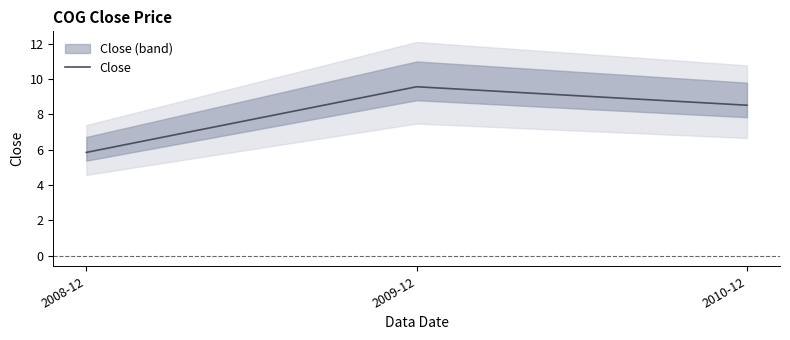

At which label is the value closest to 7?

2008-12